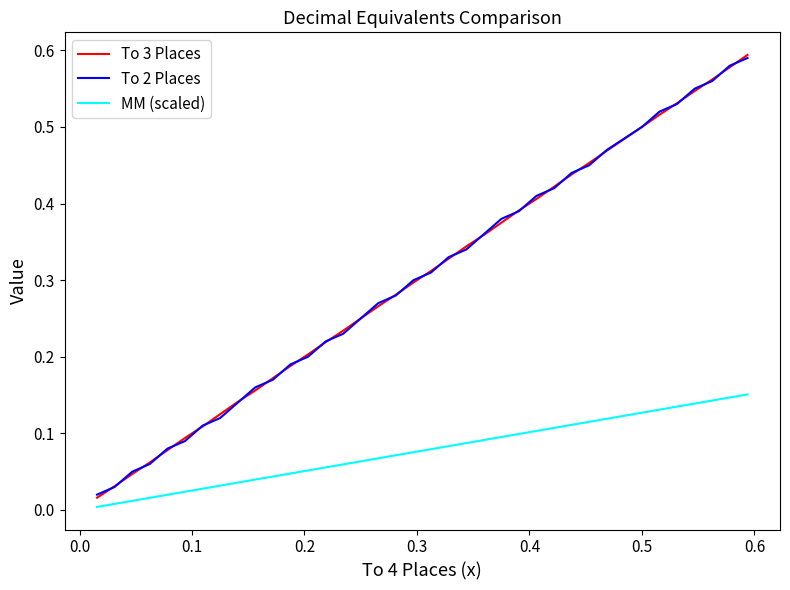

True or false: To 3 Places has more than 0 points higher than both neighbors.

False